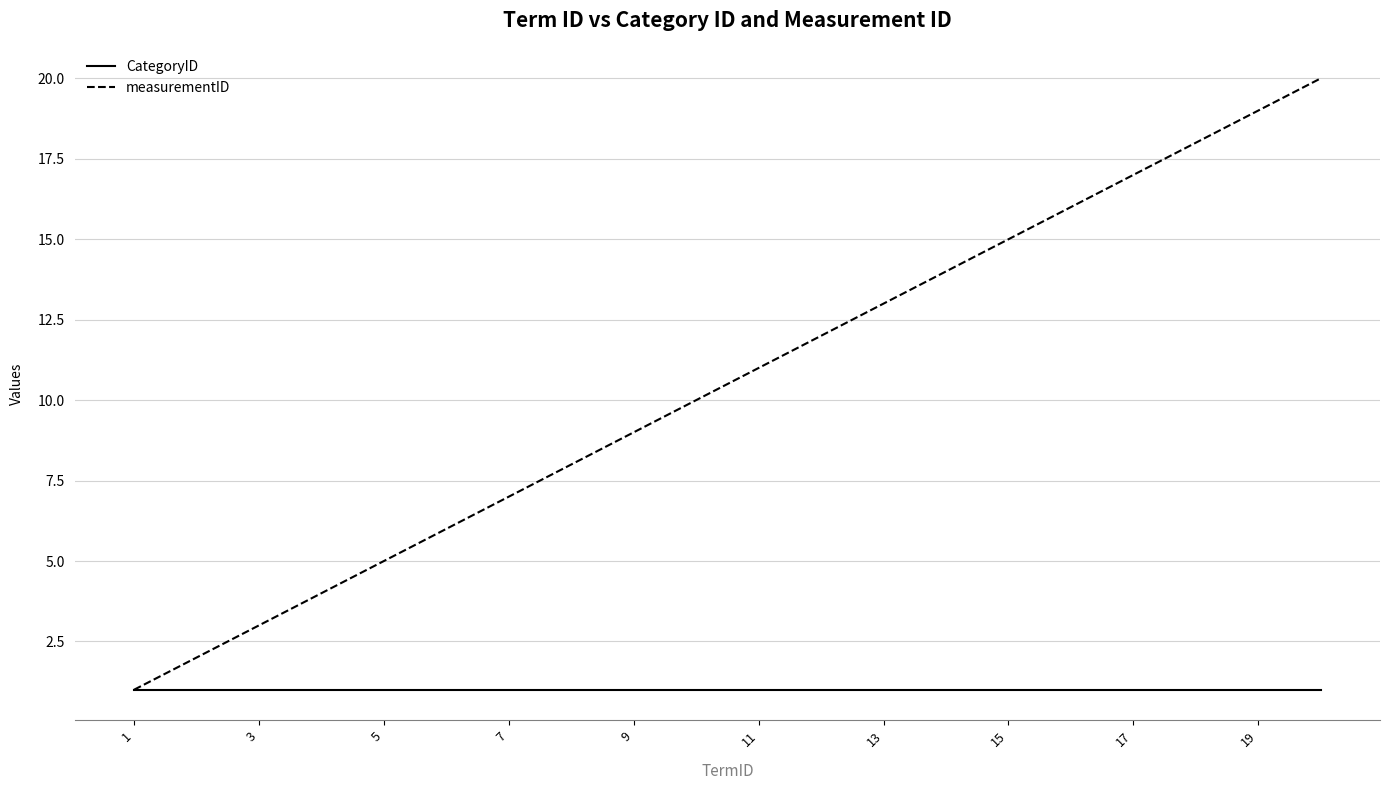

Which series has the largest range (max minus min)?

measurementID